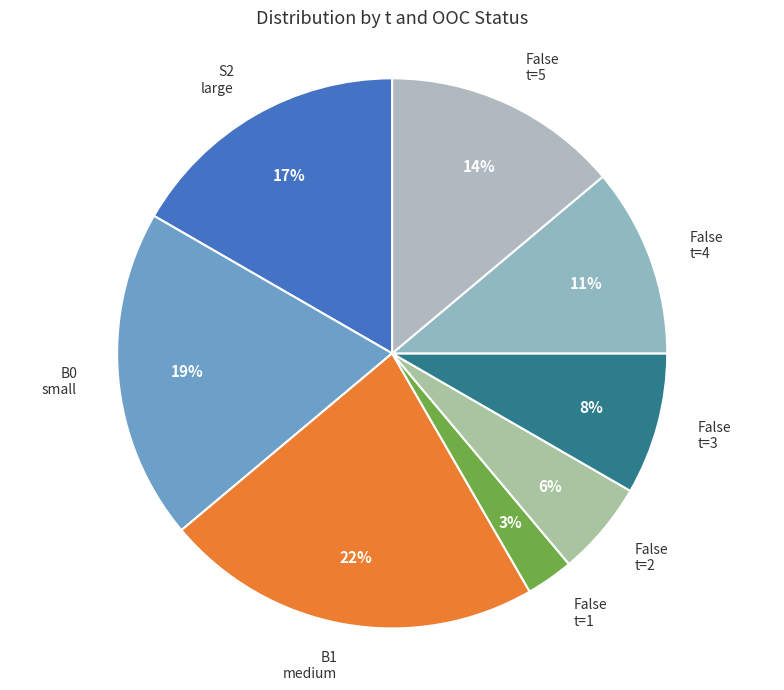

What percentage is the False t=3 slice, to the nearest percent?

8%